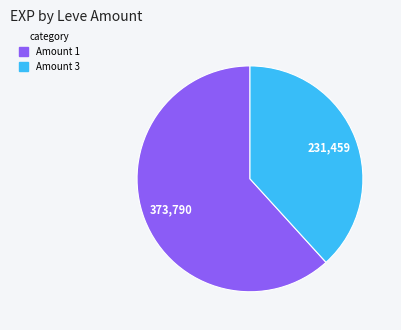

Is there any slice that represents more than half of the pie?

Yes